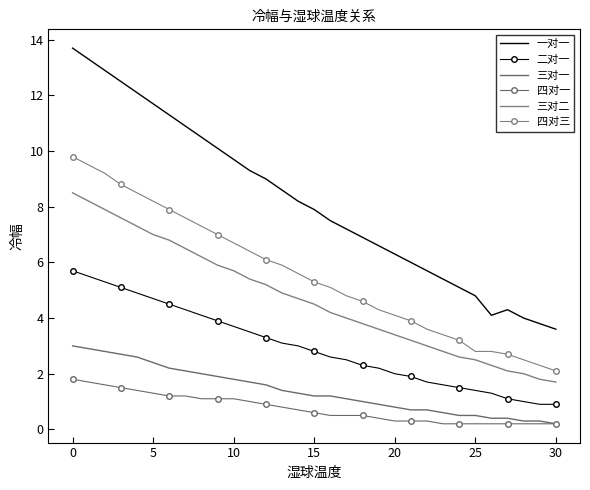

How many lines are shown in the chart?

6